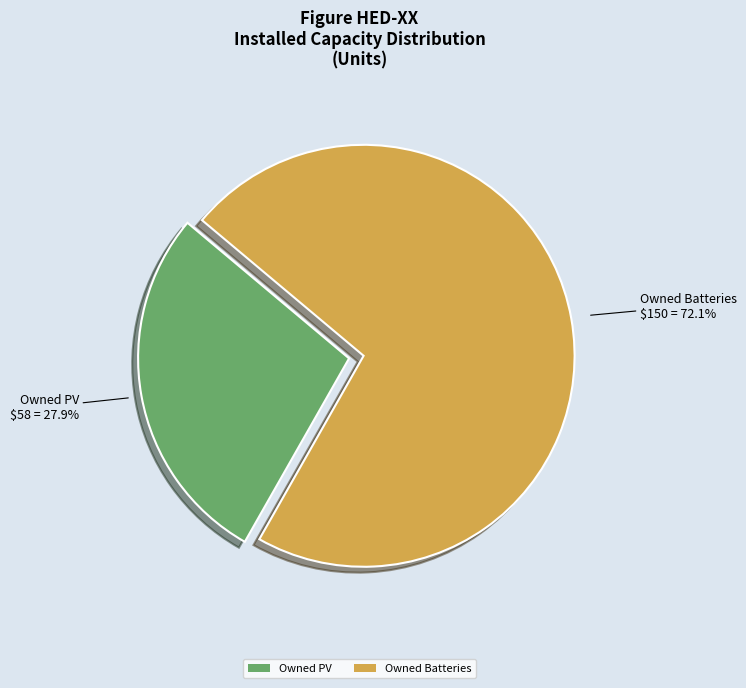

Which slice represents more than half of the pie?

Owned Batteries